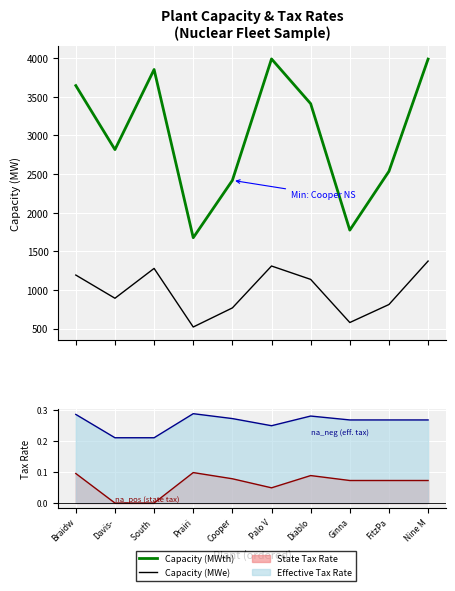

At which label is Capacity (MWe) closest to 948?

Davis-